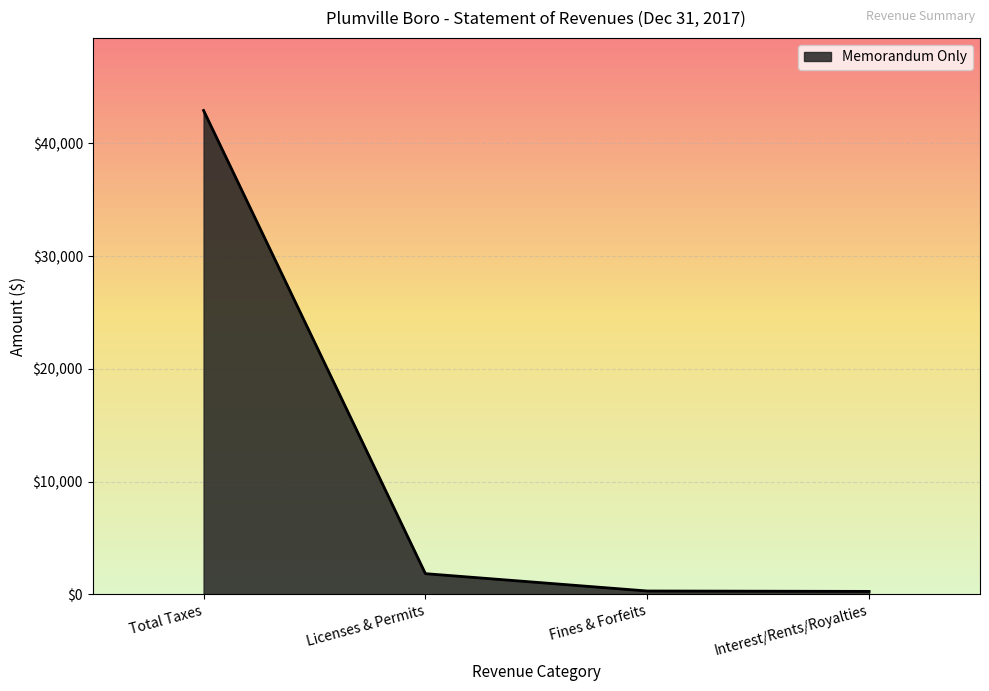

True or false: there are more than 1 points higher than both neighbors.

False